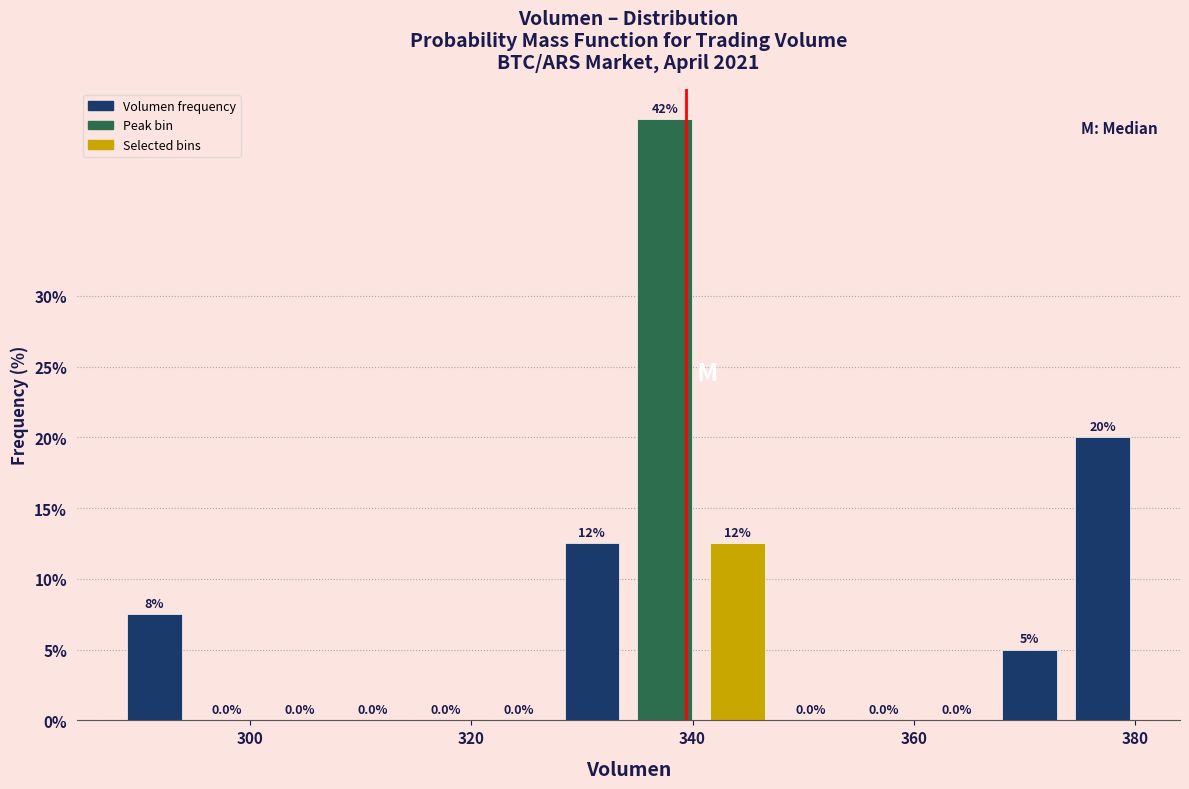

Around what value on the x-axis is the tallest bar? Give the approximate position of its centre, as read against the axis.

338